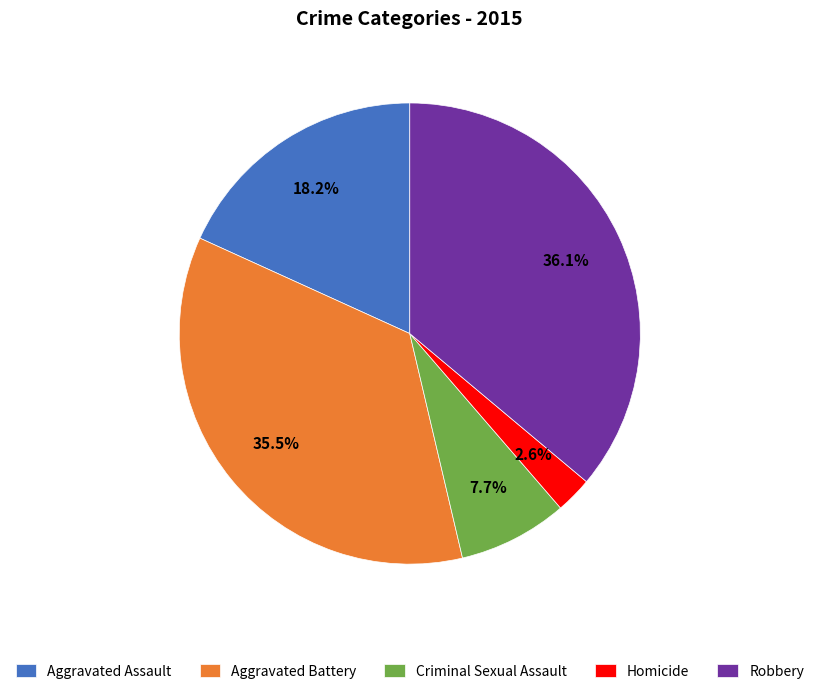

To the nearest percent, what is the combined percentage of Aggravated Assault and Aggravated Battery?

54%